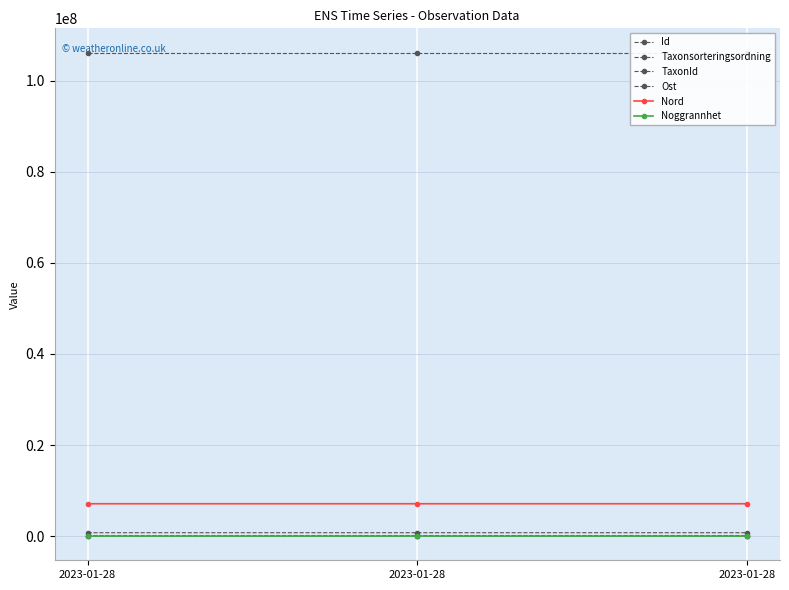

Which category has the highest value across all series?

2023-01-28